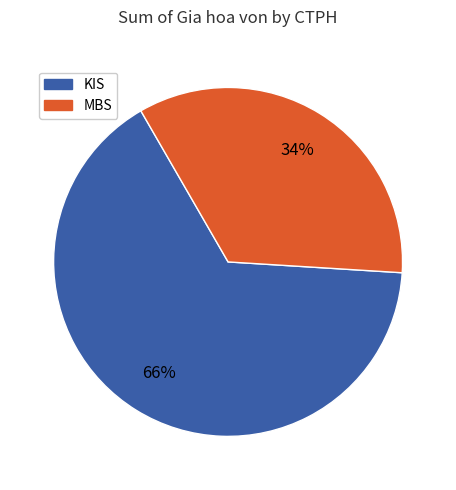

Does MBS represent more than half of the total?

No